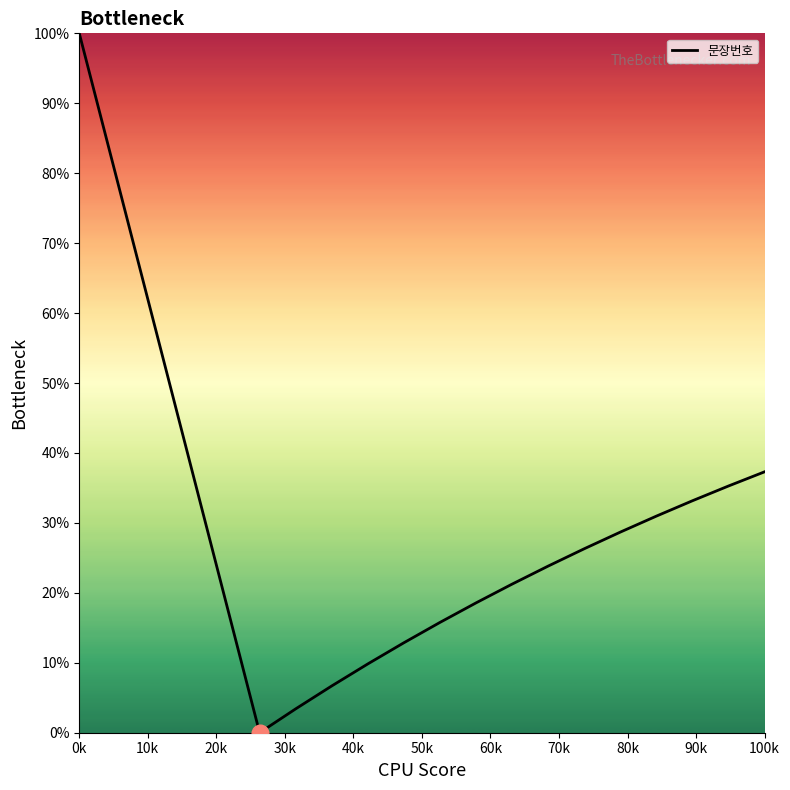

How many values are above zero?

19